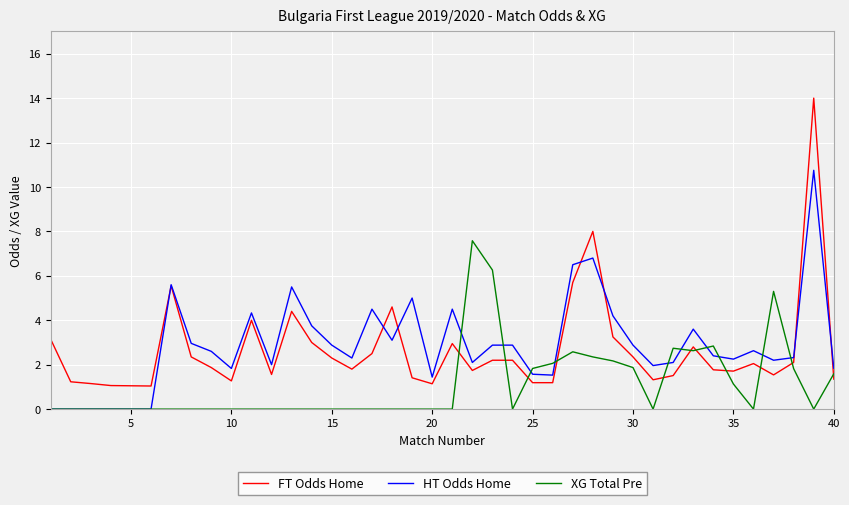

Which series has the widest spread of values?

FT Odds Home